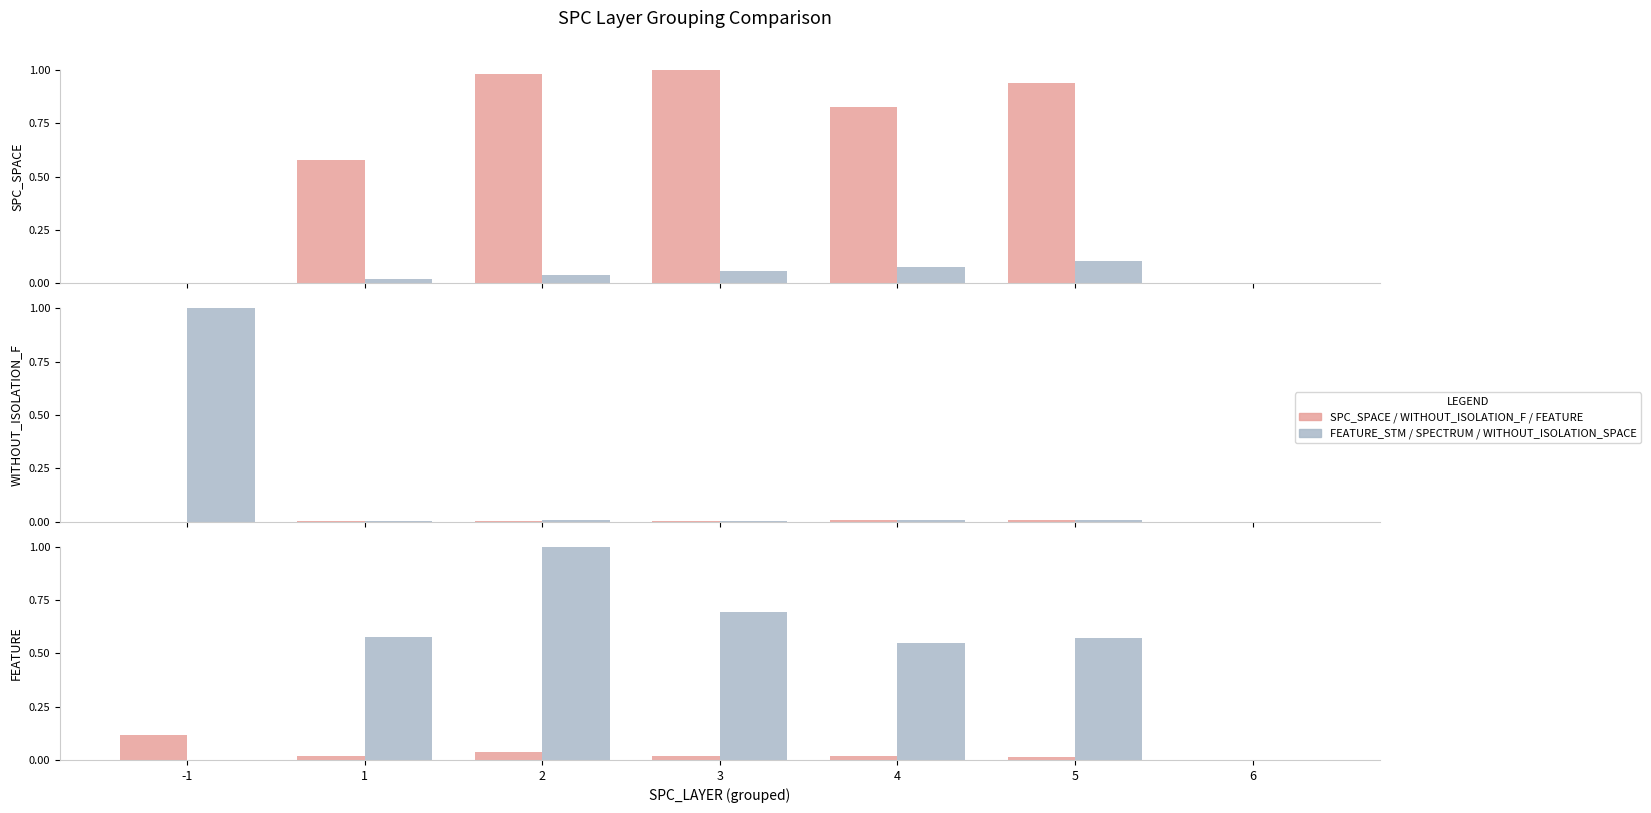

Between 4 and 5, which is larger?

5